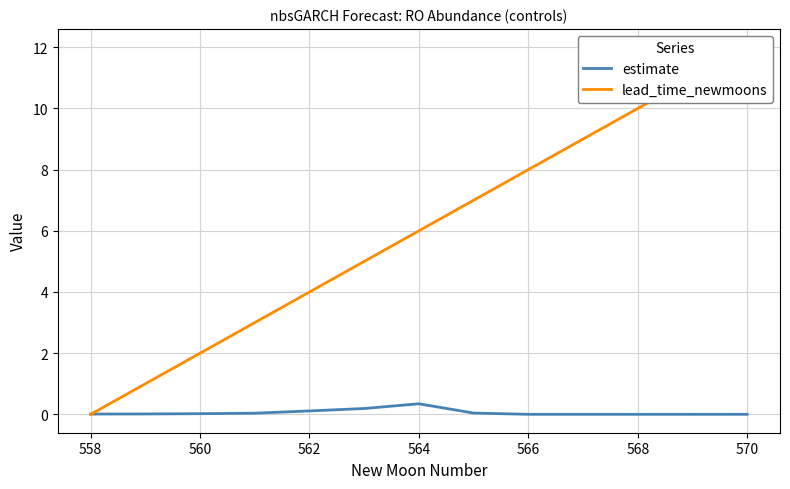

The estimate series shows 0.0 at 566. True or false?

False